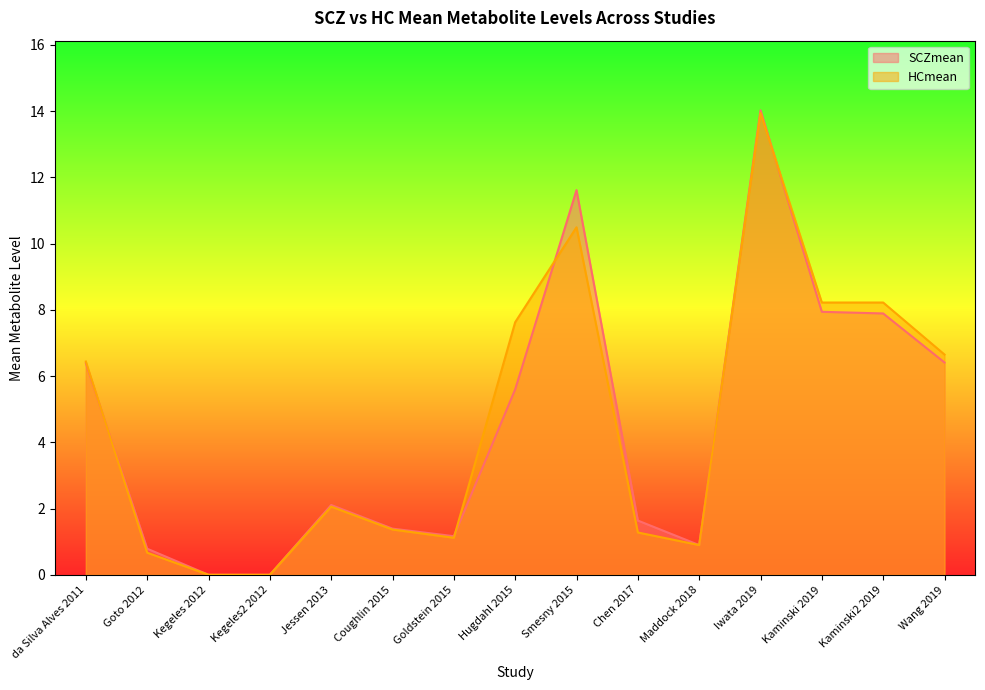

Which series has the widest spread of values?

SCZmean